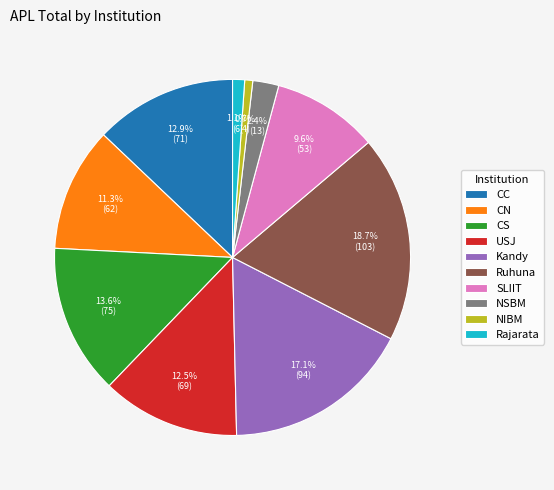

Does NSBM account for over 50% of the chart?

No